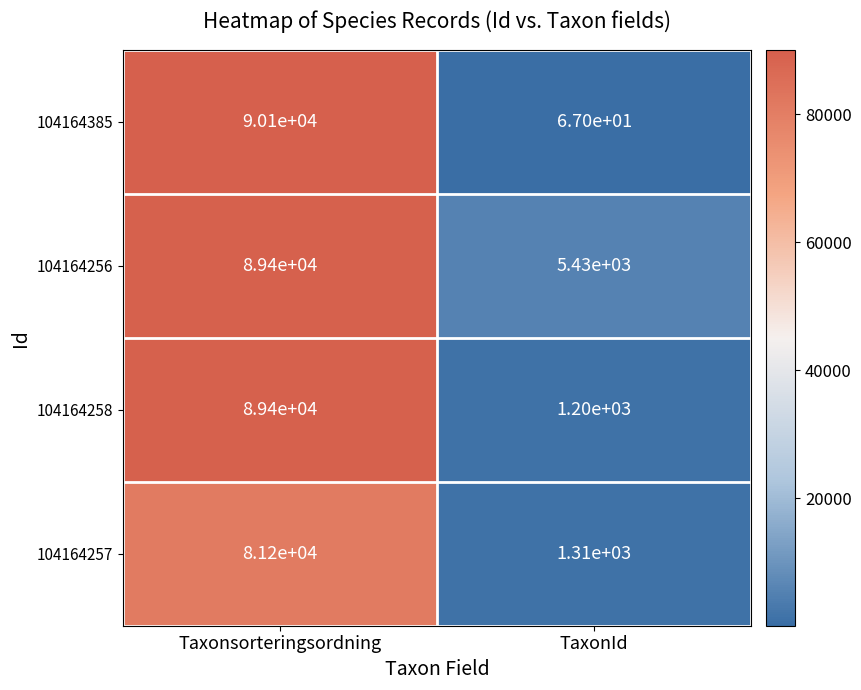

Reading right to left, transcribe all the data shown in this chart.

104164385: TaxonId=67	Taxonsorteringsordning=90100
104164256: TaxonId=5430	Taxonsorteringsordning=89400
104164258: TaxonId=1200	Taxonsorteringsordning=89400
104164257: TaxonId=1310	Taxonsorteringsordning=81200